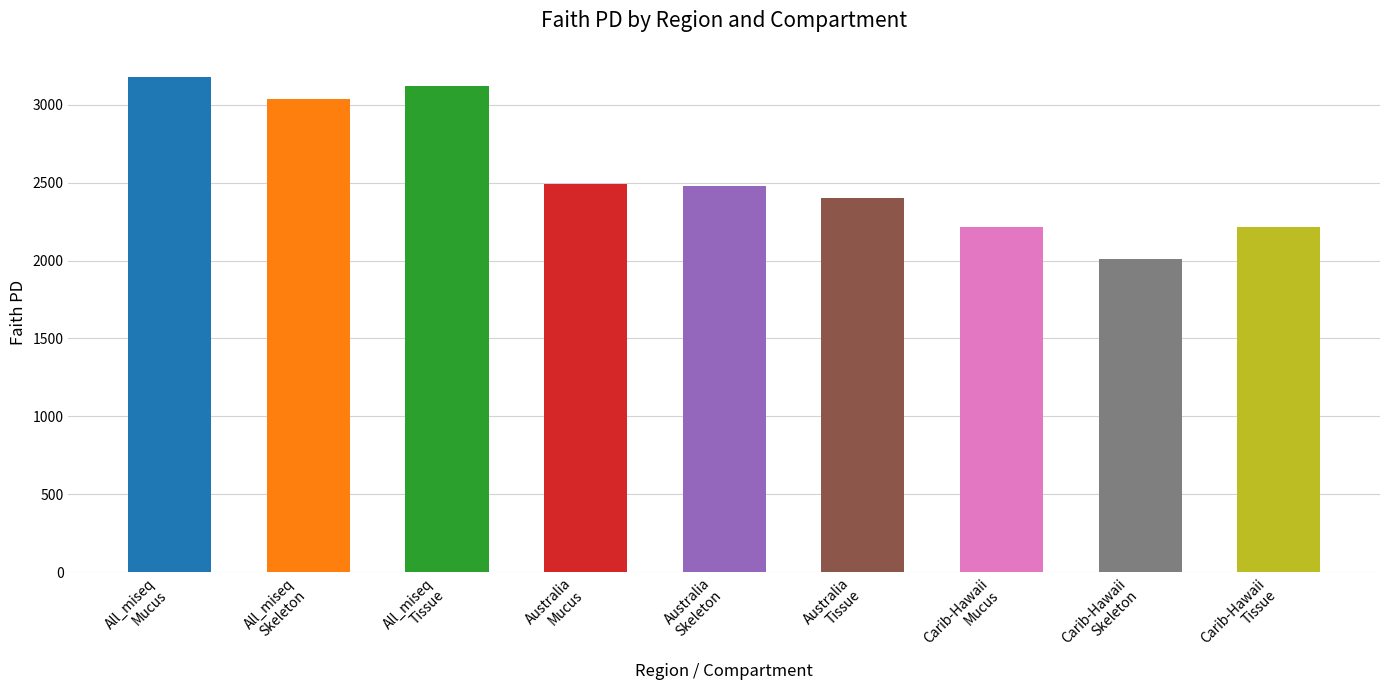

Rank the categories by value from lowest to highest.

Carib-Hawaii
Skeleton, Carib-Hawaii
Mucus, Carib-Hawaii
Tissue, Australia
Tissue, Australia
Skeleton, Australia
Mucus, All_miseq
Skeleton, All_miseq
Tissue, All_miseq
Mucus